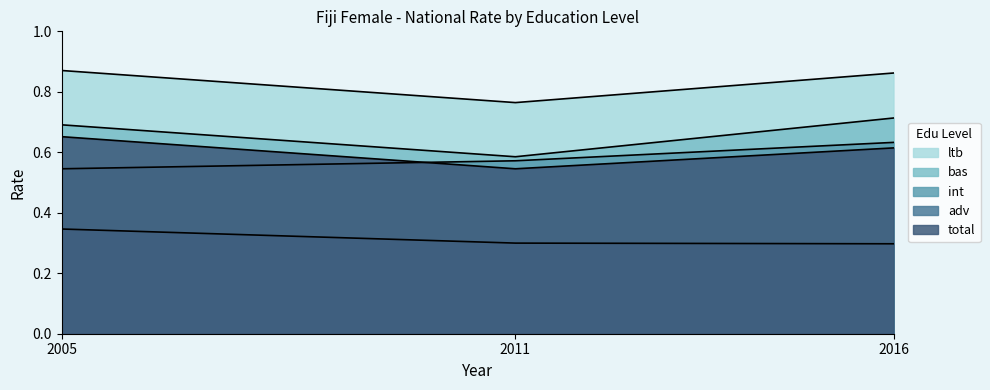

At how many categories does at least one series exceed 0?

3